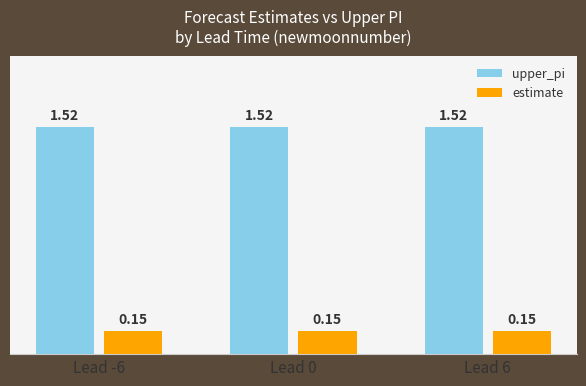

What is the sum of the upper_pi values at Lead 6 and Lead 0?

3.0